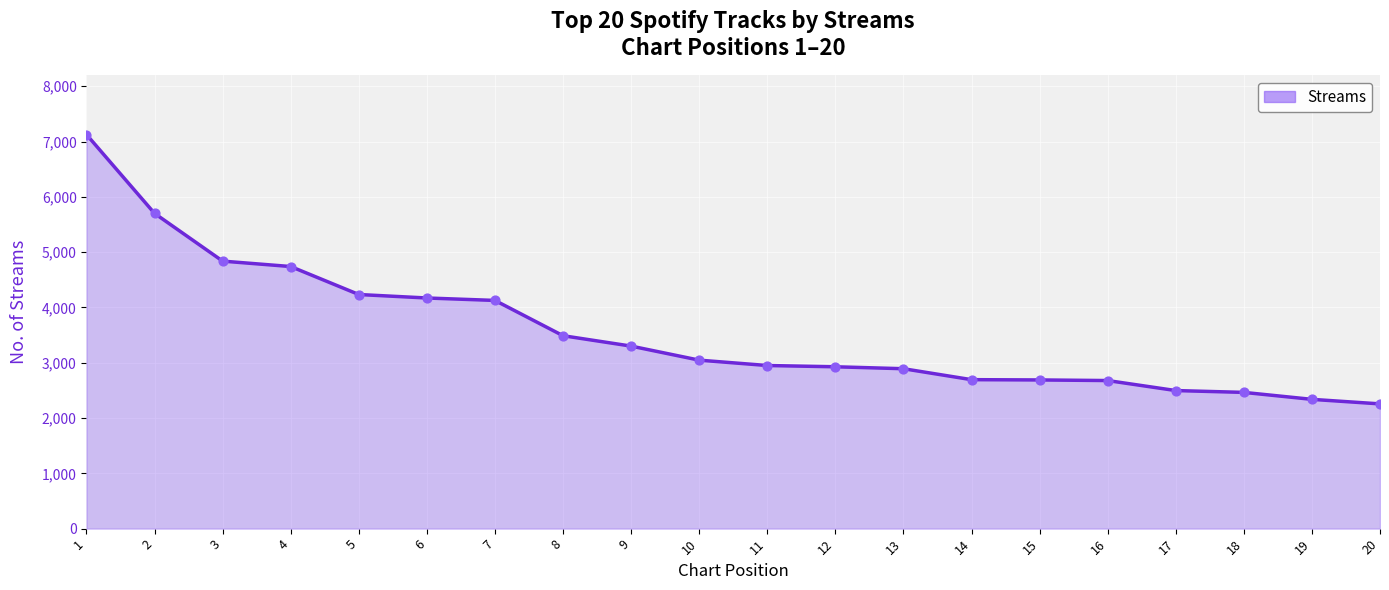

Which has a higher value, 7 or 8?

7